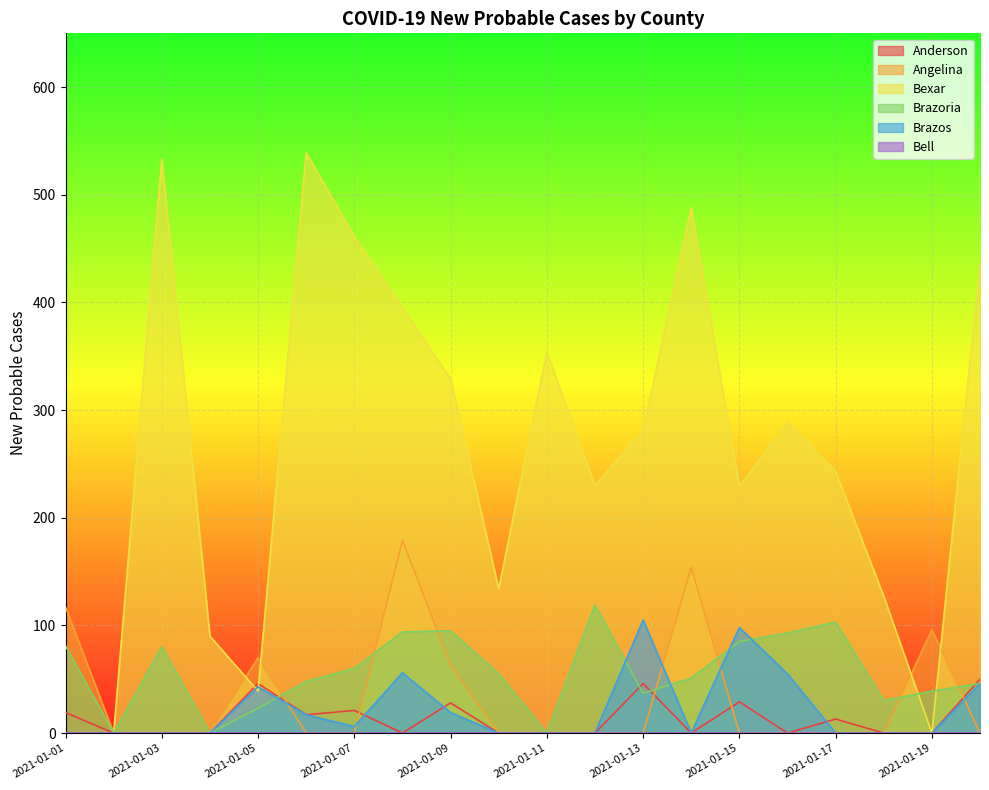

Which series has the largest total across all categories?

Bexar